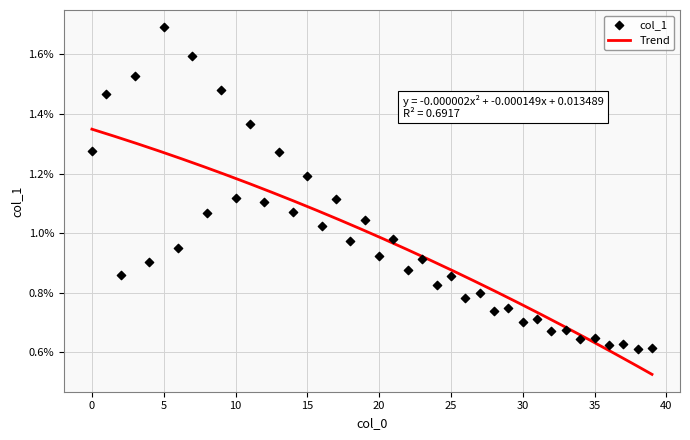

Between 18 and 3, which is larger?

3